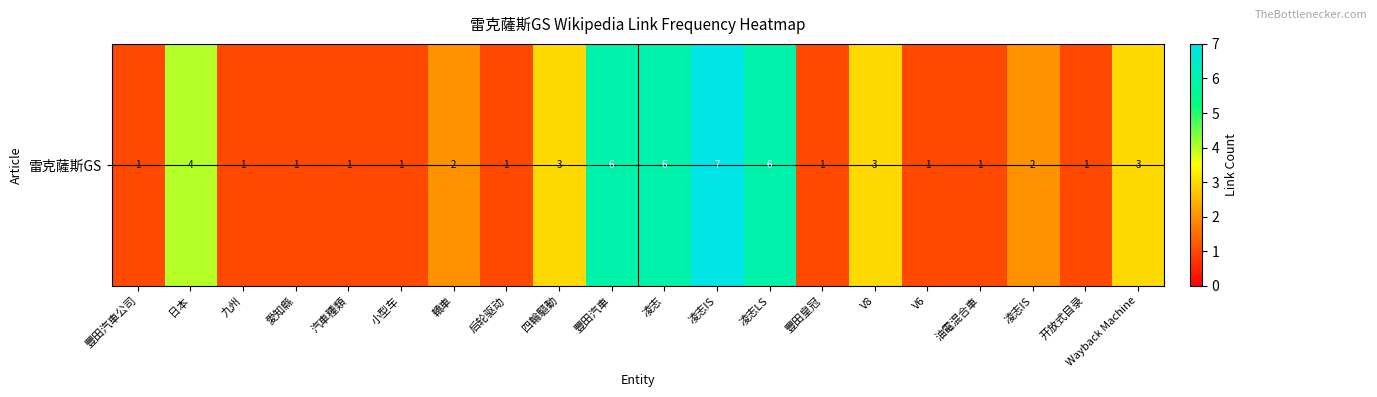

List the labels in order of value, largest first.

凌志IS, 豐田汽車, 凌志, 凌志LS, 日本, 四輪驅動, V8, Wayback Machine, 轎車, 凌志IS, 豐田汽車公司, 九州, 愛知縣, 汽車種類, 小型车, 后轮驱动, 豐田皇冠, V6, 油電混合車, 开放式目录